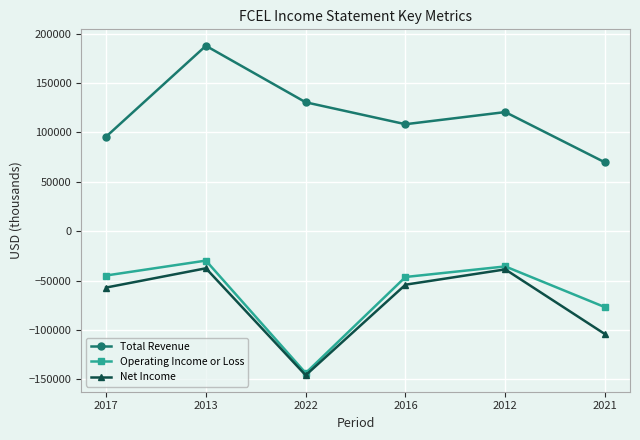

Where is the first local minimum for Total Revenue?

2016